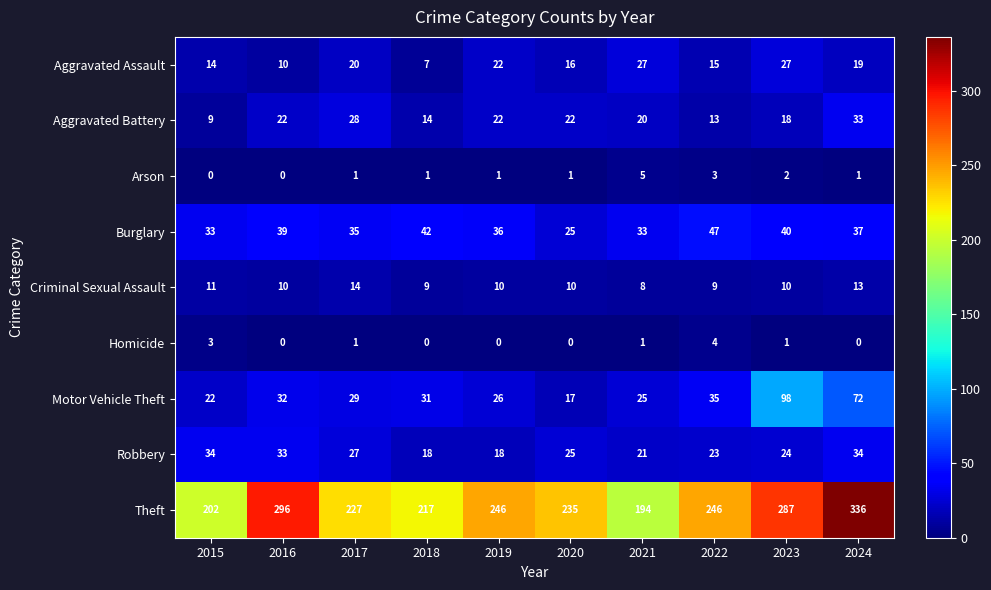

What is the maximum value shown in the chart?

336